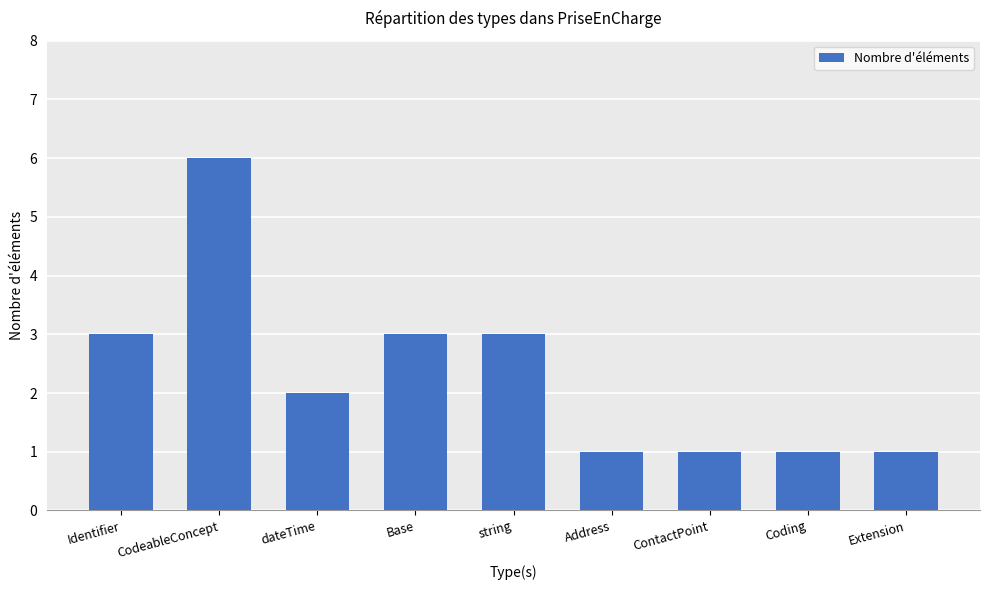

Does the chart contain any negative values?

No